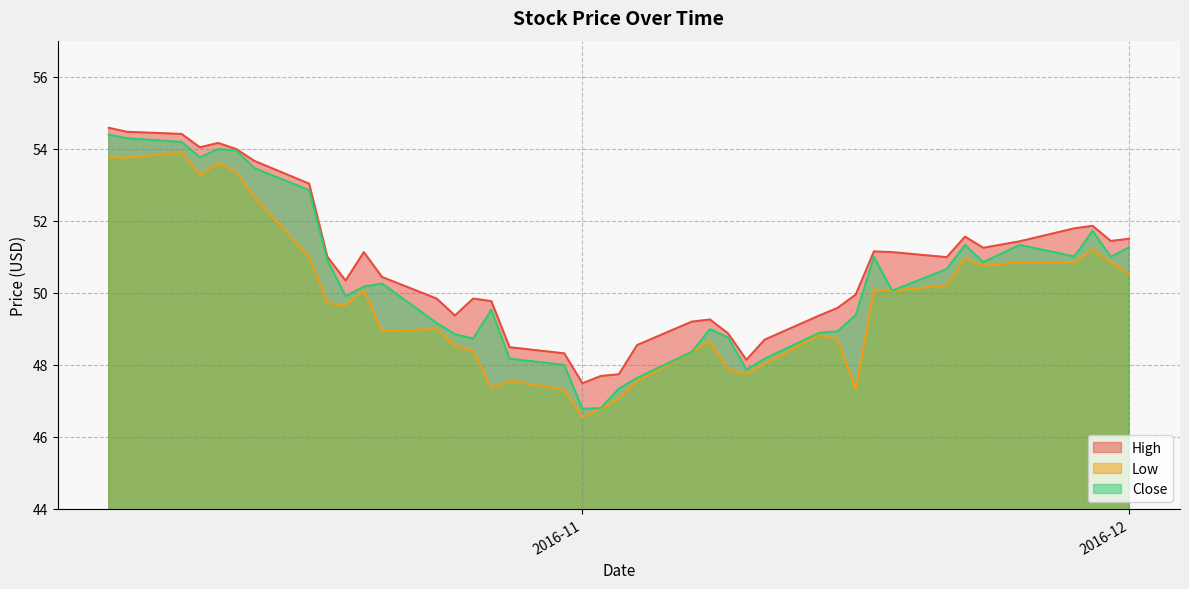

What is the difference between the maximum and minimum values in the Close series?

7.6